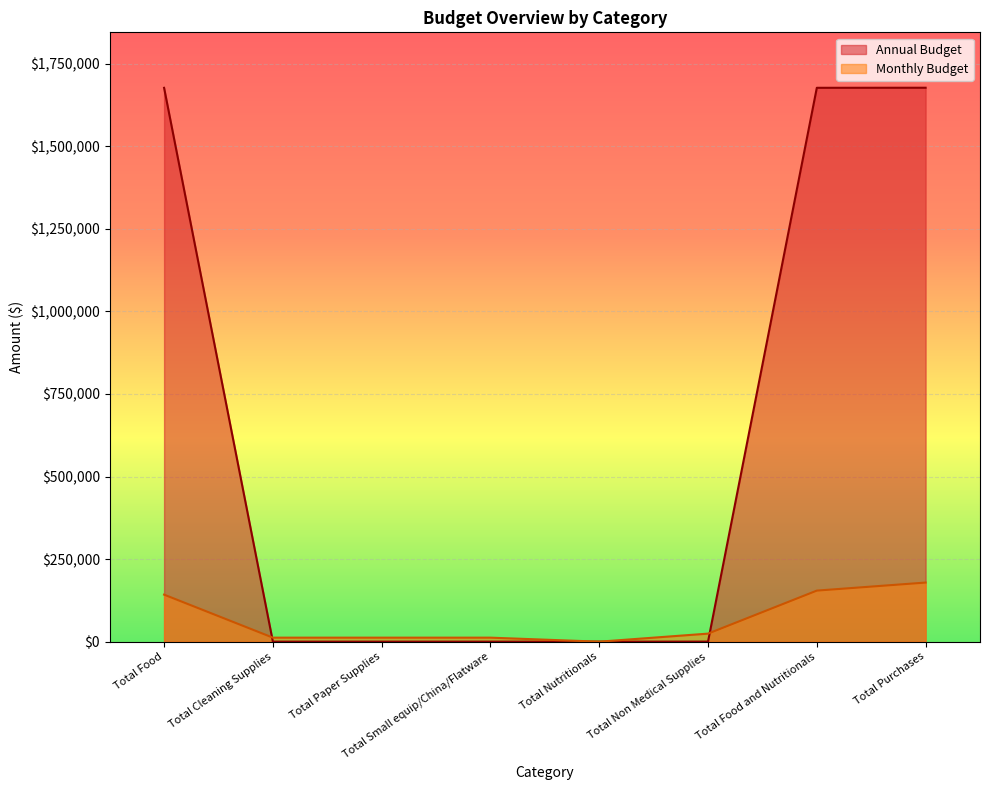

What is the sum of all Monthly Budget values?

536964.4